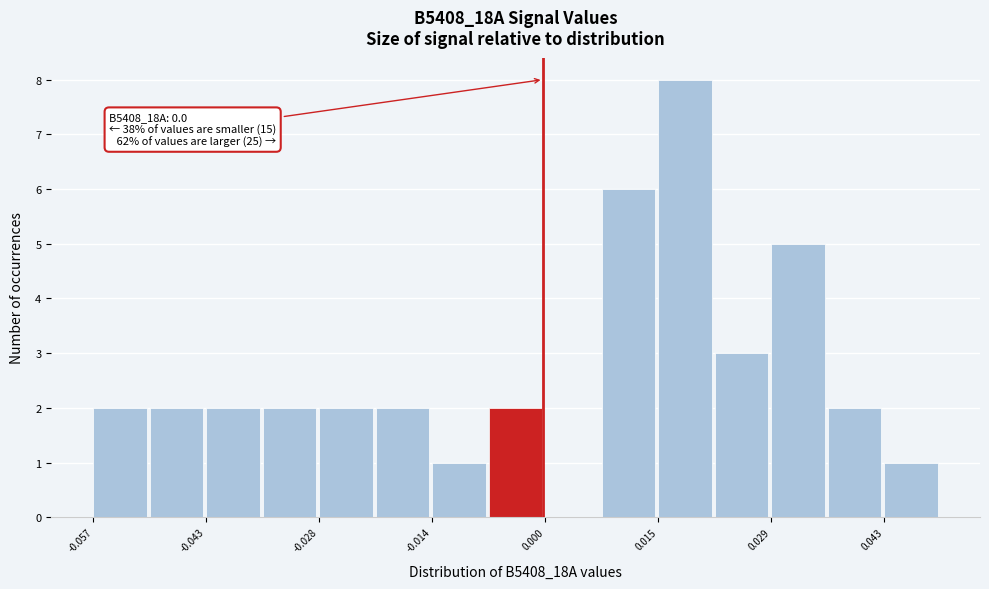

Read against the x-axis, roughly where is the centre of the tallest bar?

0.018